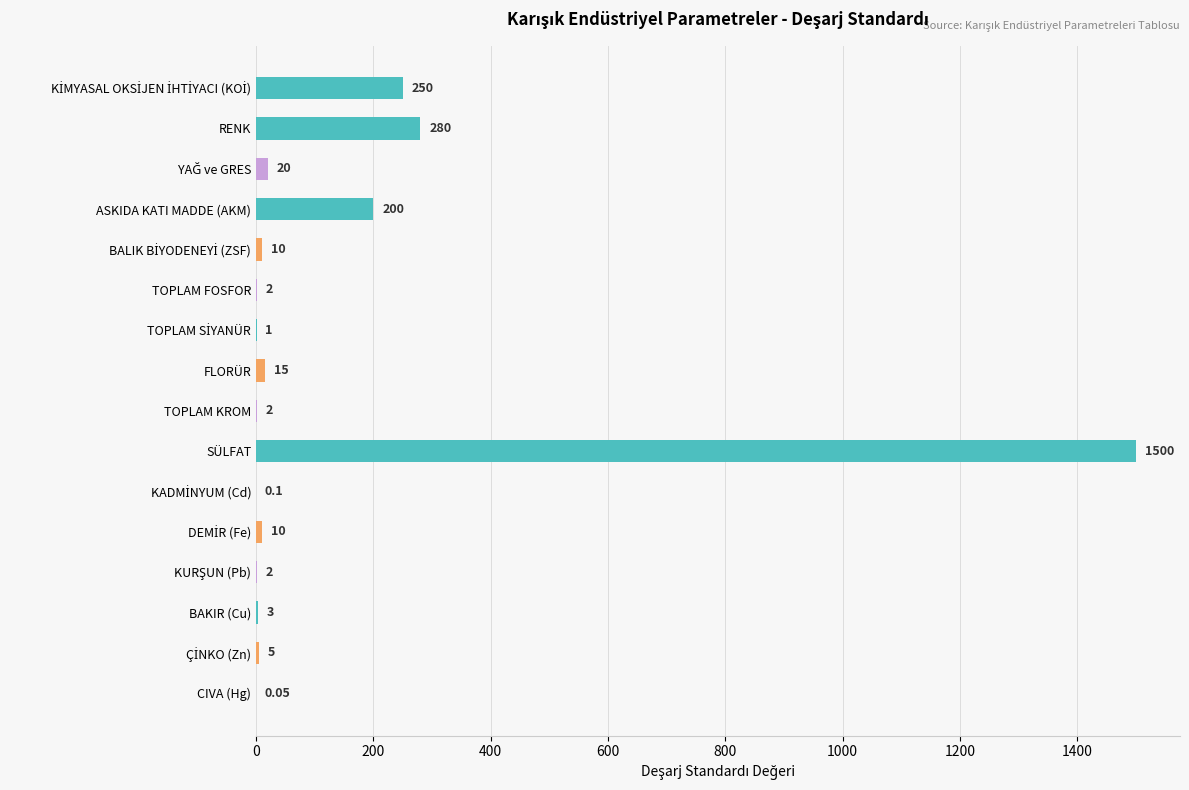

Which category has the highest value across all series?

SÜLFAT